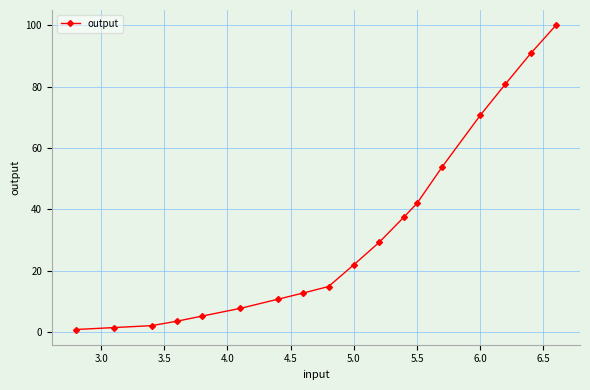

Reading right to left, what are all the values shown in this chart?

100.0	90.8	80.8	70.6	53.9	41.9	37.6	29.2	21.9	14.8	12.7	10.7	7.7	5.2	3.5	2.1	1.4	0.8